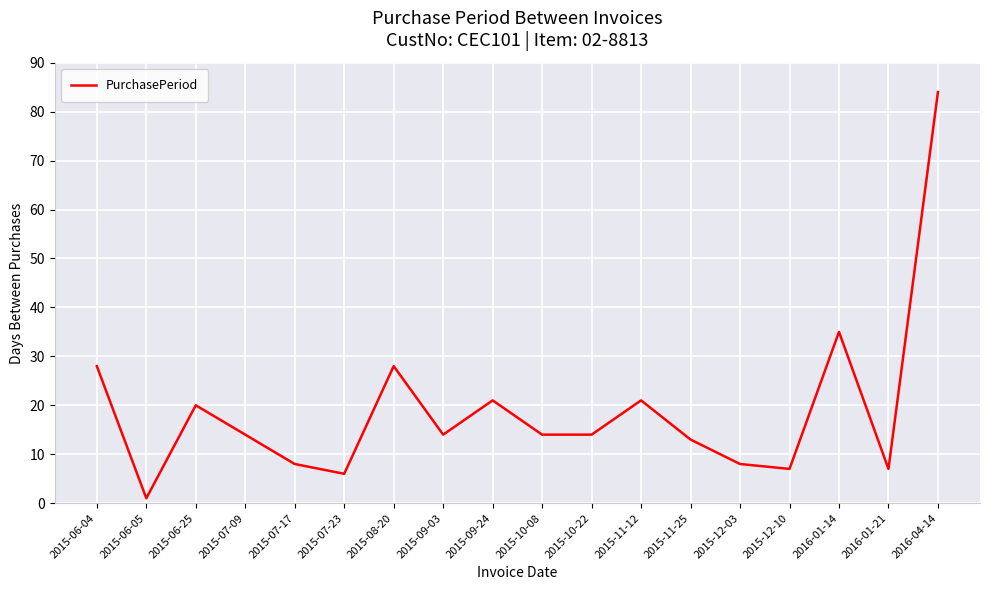

What is the average value?

19